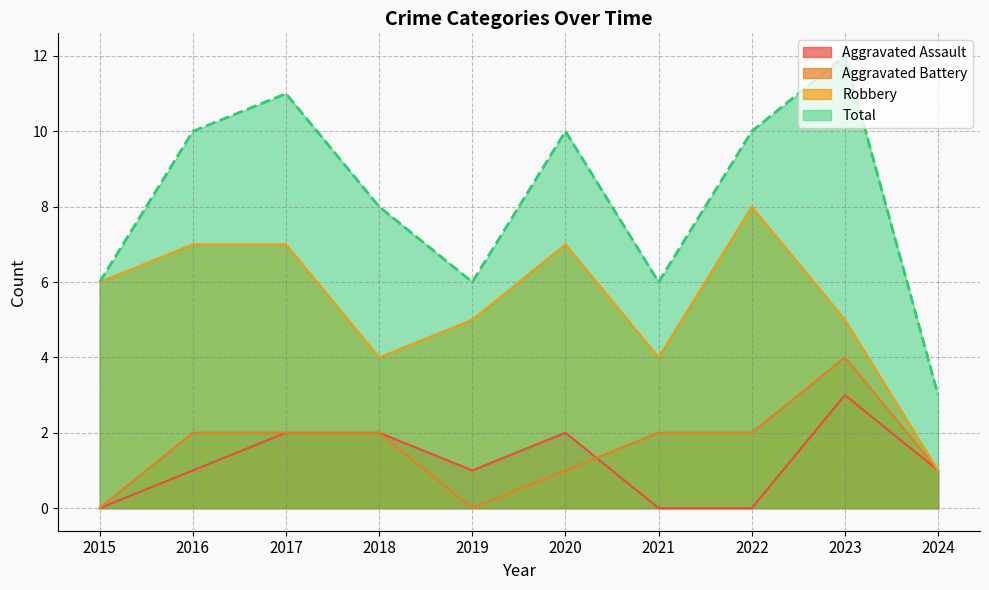

True or false: Aggravated Assault has a value of 1 at 2016.

False